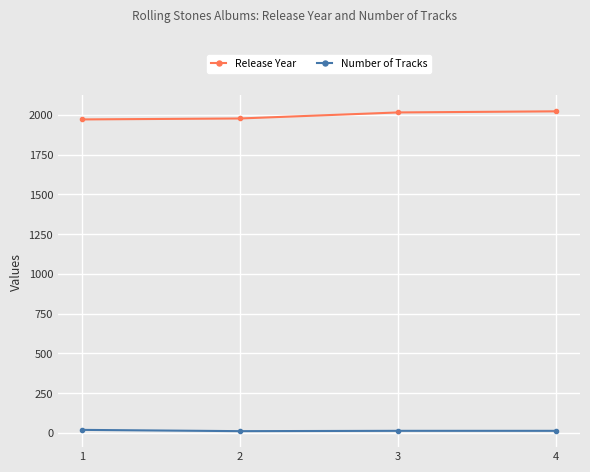

How many data points in Release Year are less than 2016?

2